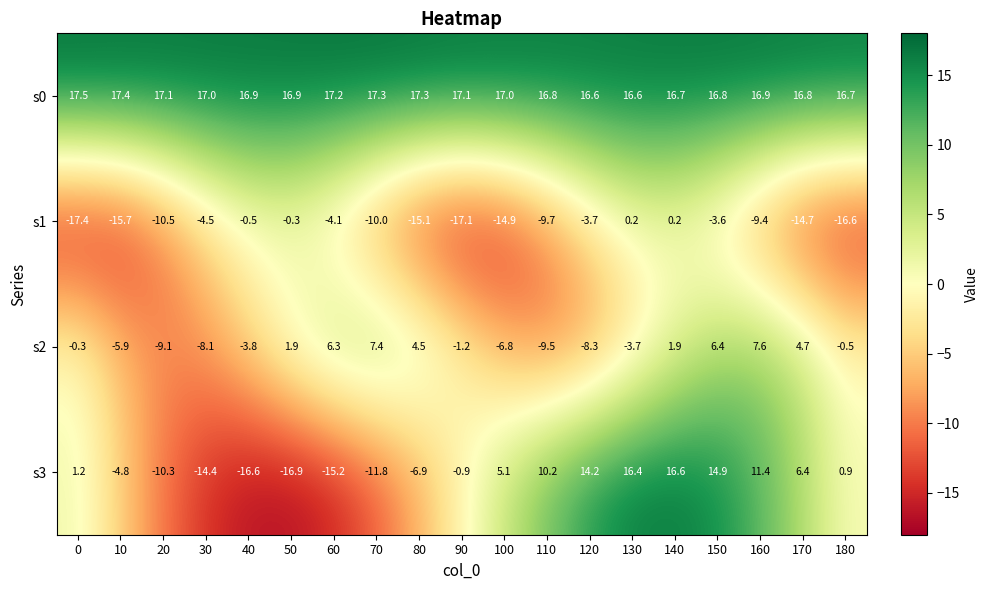

Which category has the lowest value in the s3 series?

50